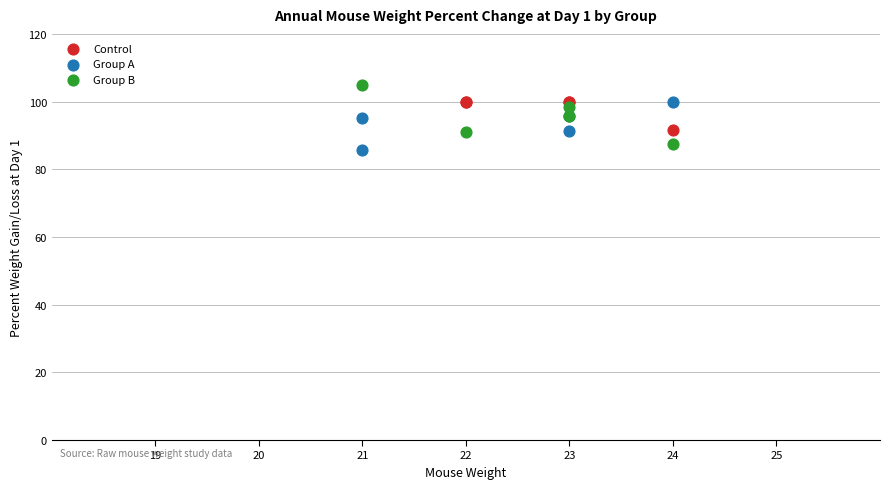

What are all the series names shown in the legend?

Control, Group A, Group B